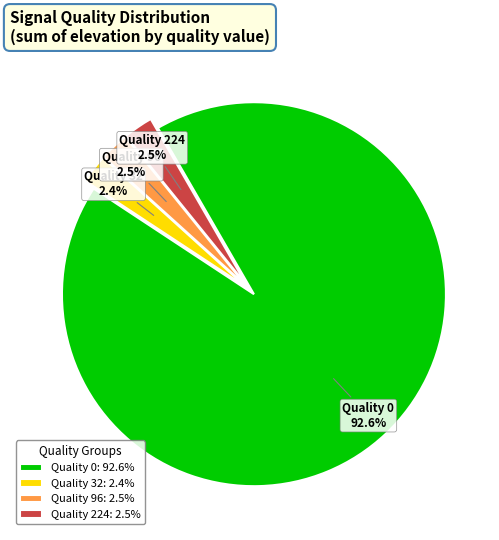

Which has a higher value, Quality 0 or Quality 32?

Quality 0